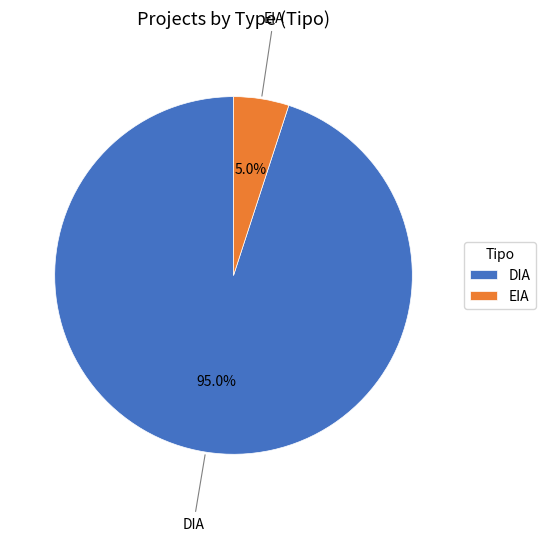

To the nearest percent, what portion does EIA represent?

5%